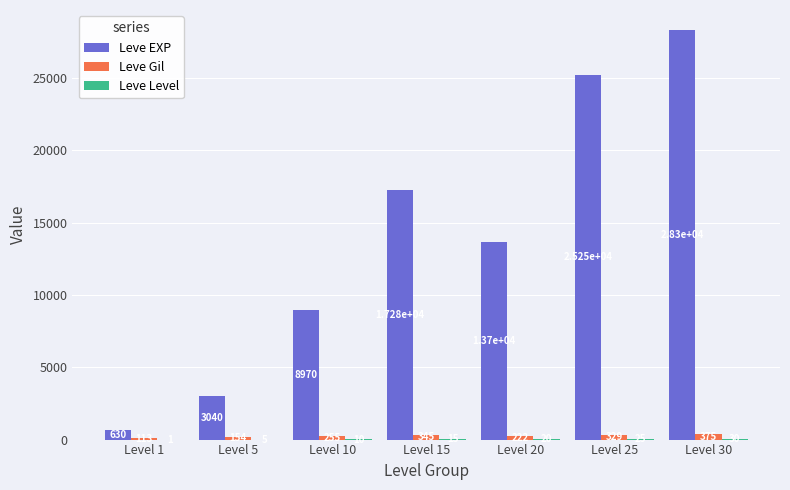

At which category does the chart reach its peak across all series?

Level 30